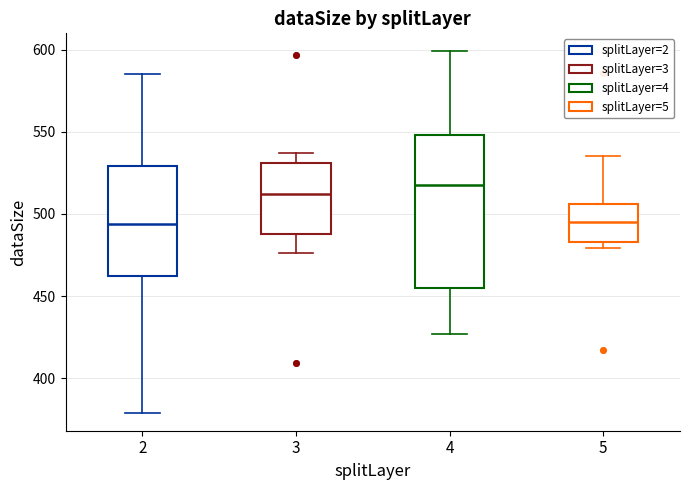

Reading left to right, read every box against the y-axis: the position of its median line, the range the box covers, and the ends of its whiskers. The values are not printed on the chart, so give them approximately, as read against the axis.

2: median 495, box 460 to 530, whiskers 380 to 585
3: median 510, box 490 to 530, whiskers 475 to 535
4: median 520, box 455 to 550, whiskers 425 to 600
5: median 495, box 485 to 505, whiskers 480 to 535